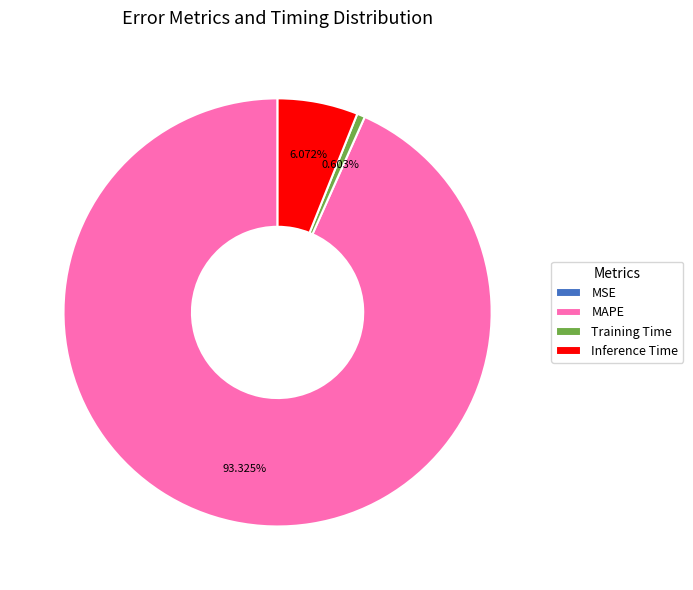

Which category accounts for the majority?

MAPE